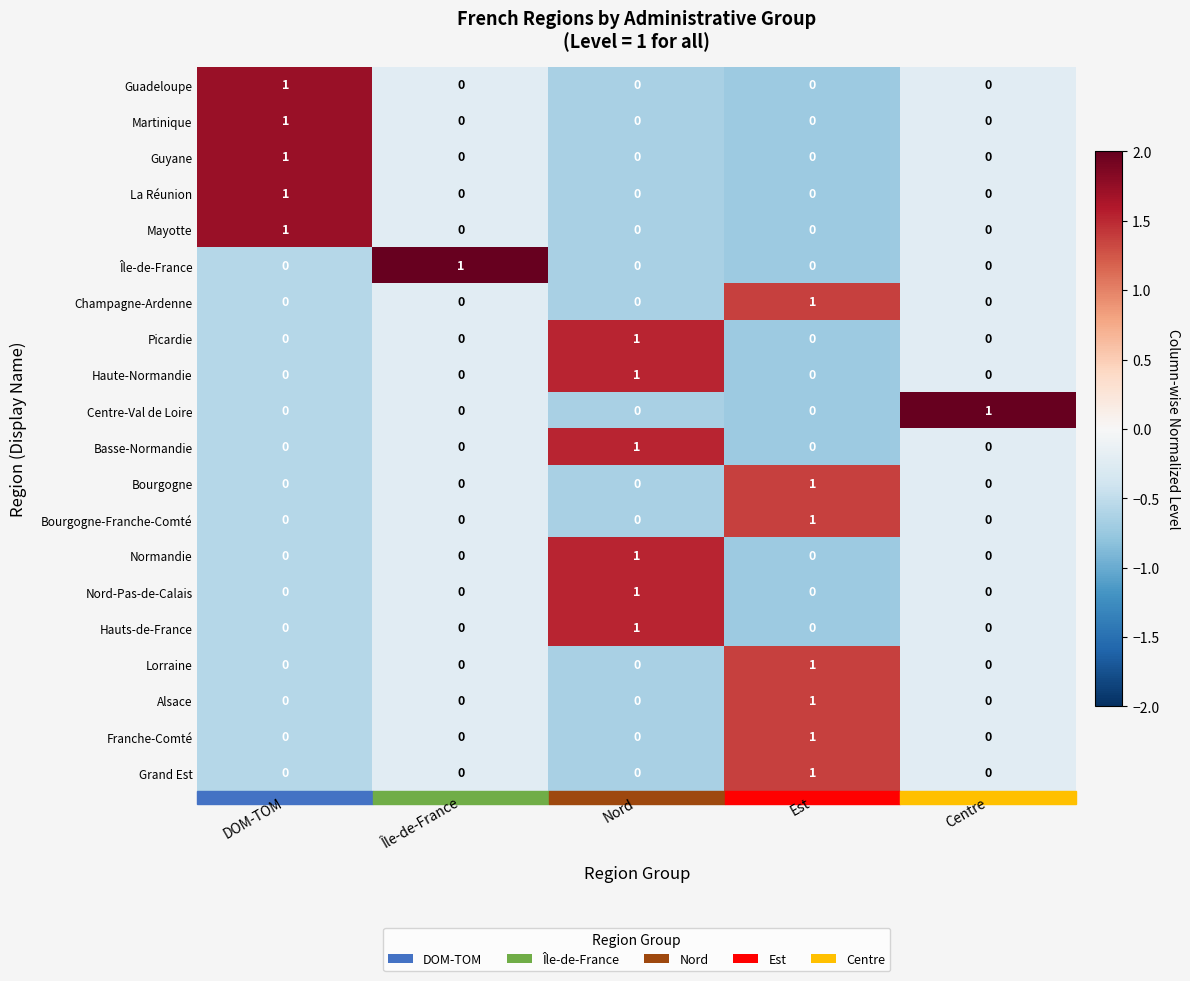

Count the Champagne-Ardenne values in the range 0 to 1.

5